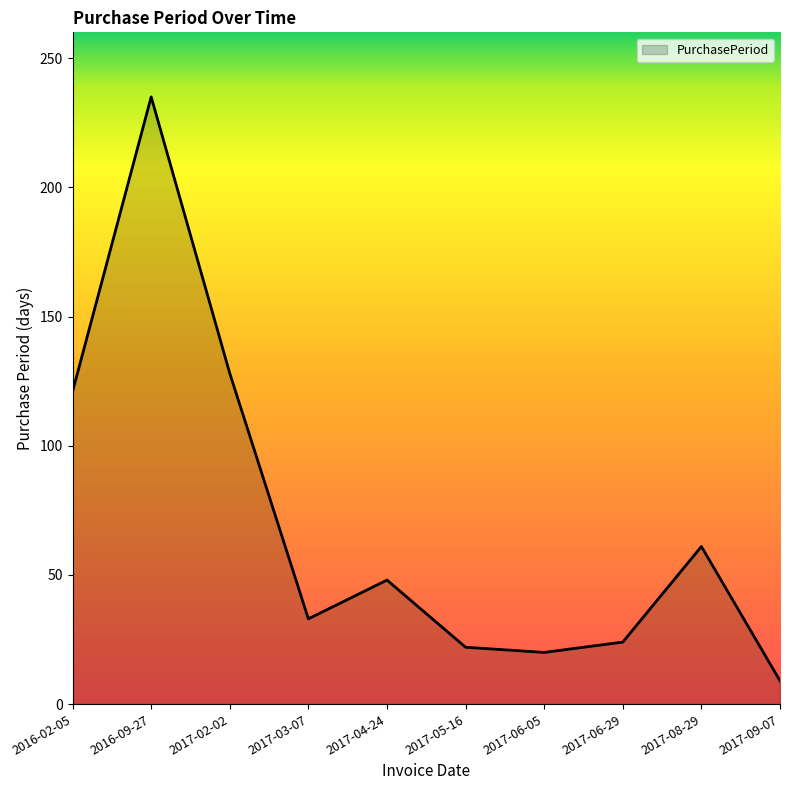

Which label corresponds to the smallest value in the chart?

2017-09-07